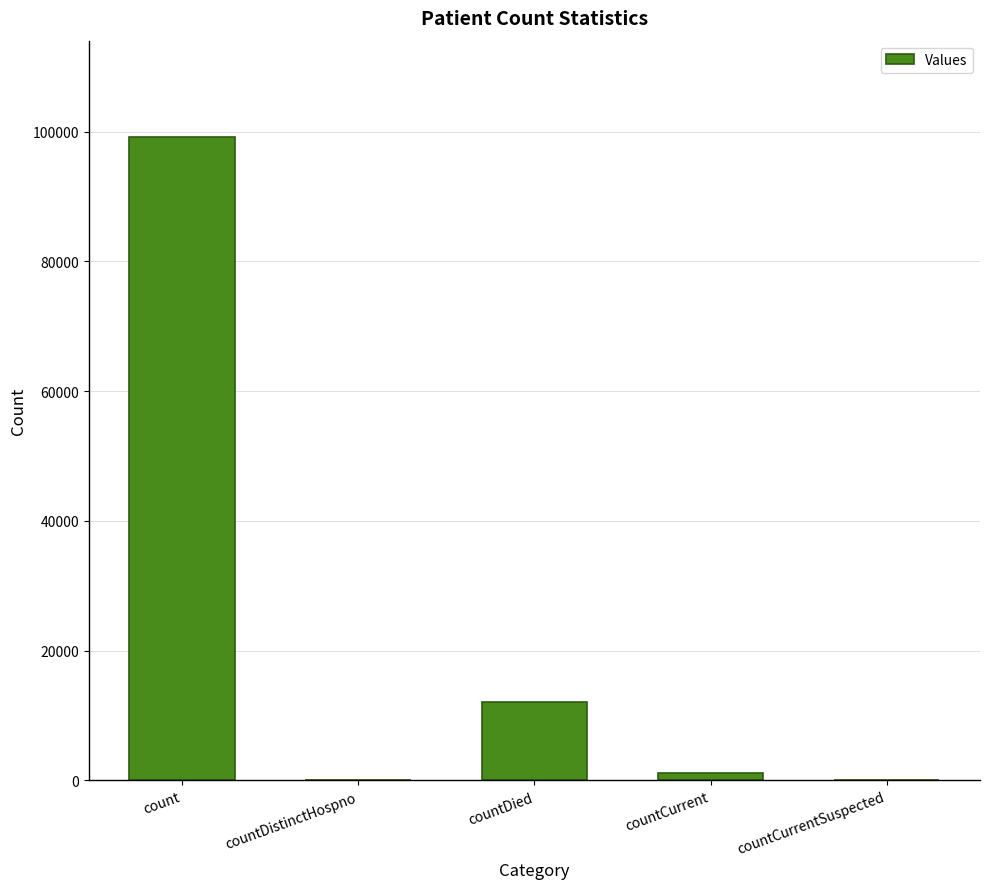

Which has a higher value, countCurrentSuspected or count?

count